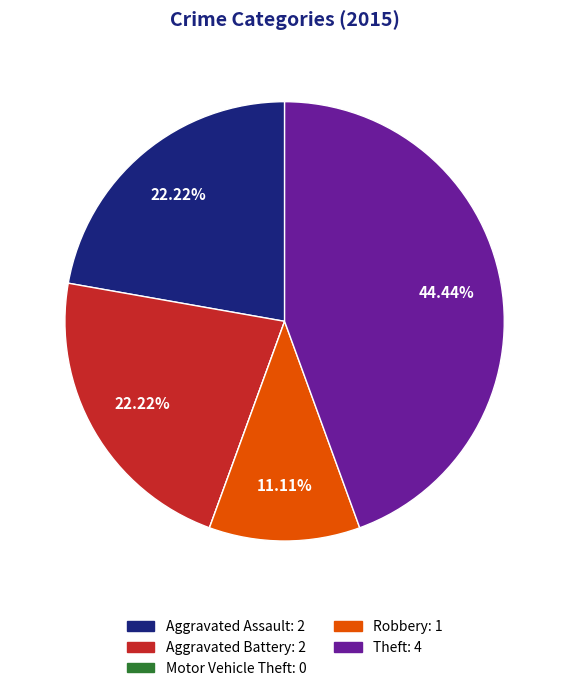

What percentage is the Aggravated Assault slice, to the nearest percent?

22%